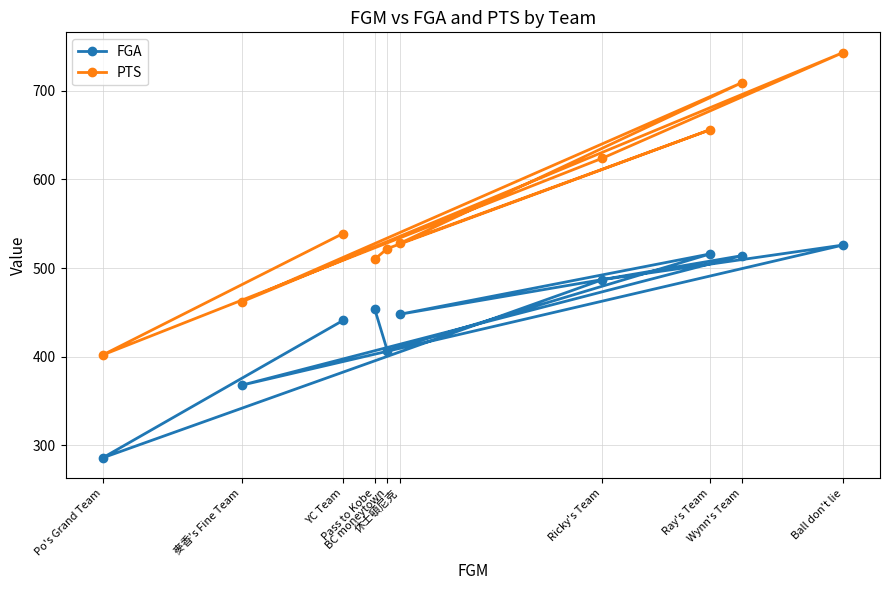

What is the sum of all FGA values?

4447